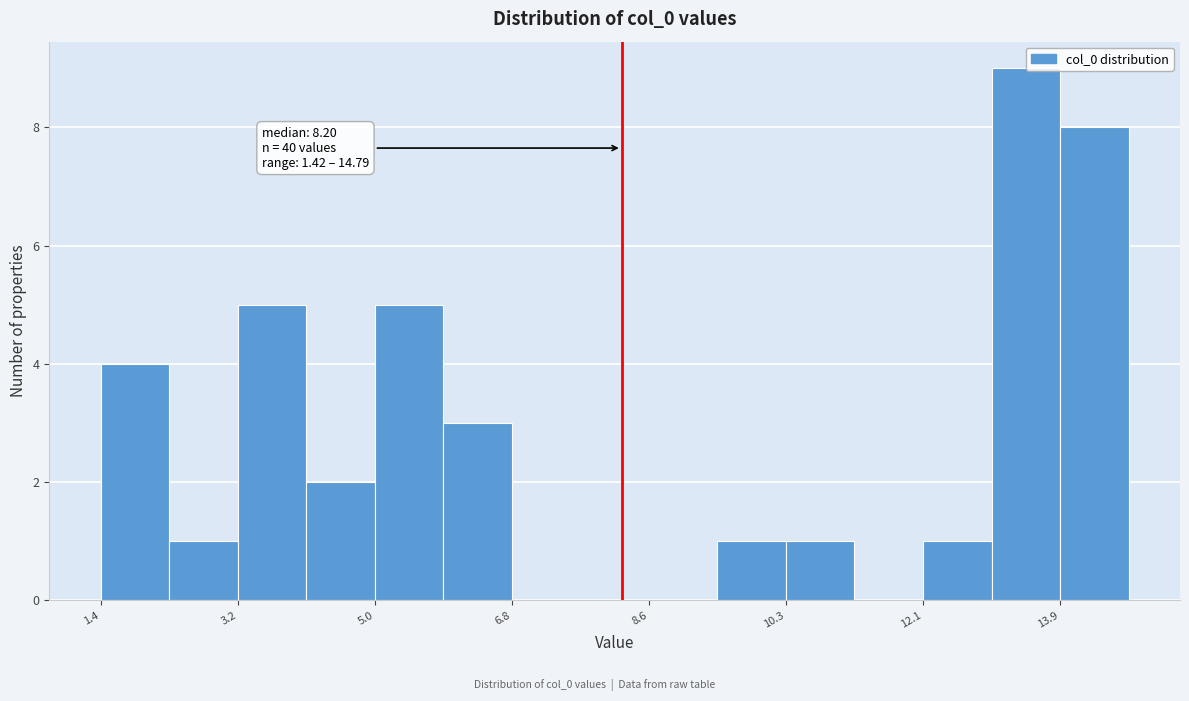

Over which range of the x-axis is the bar tallest?

13.0 to 13.8